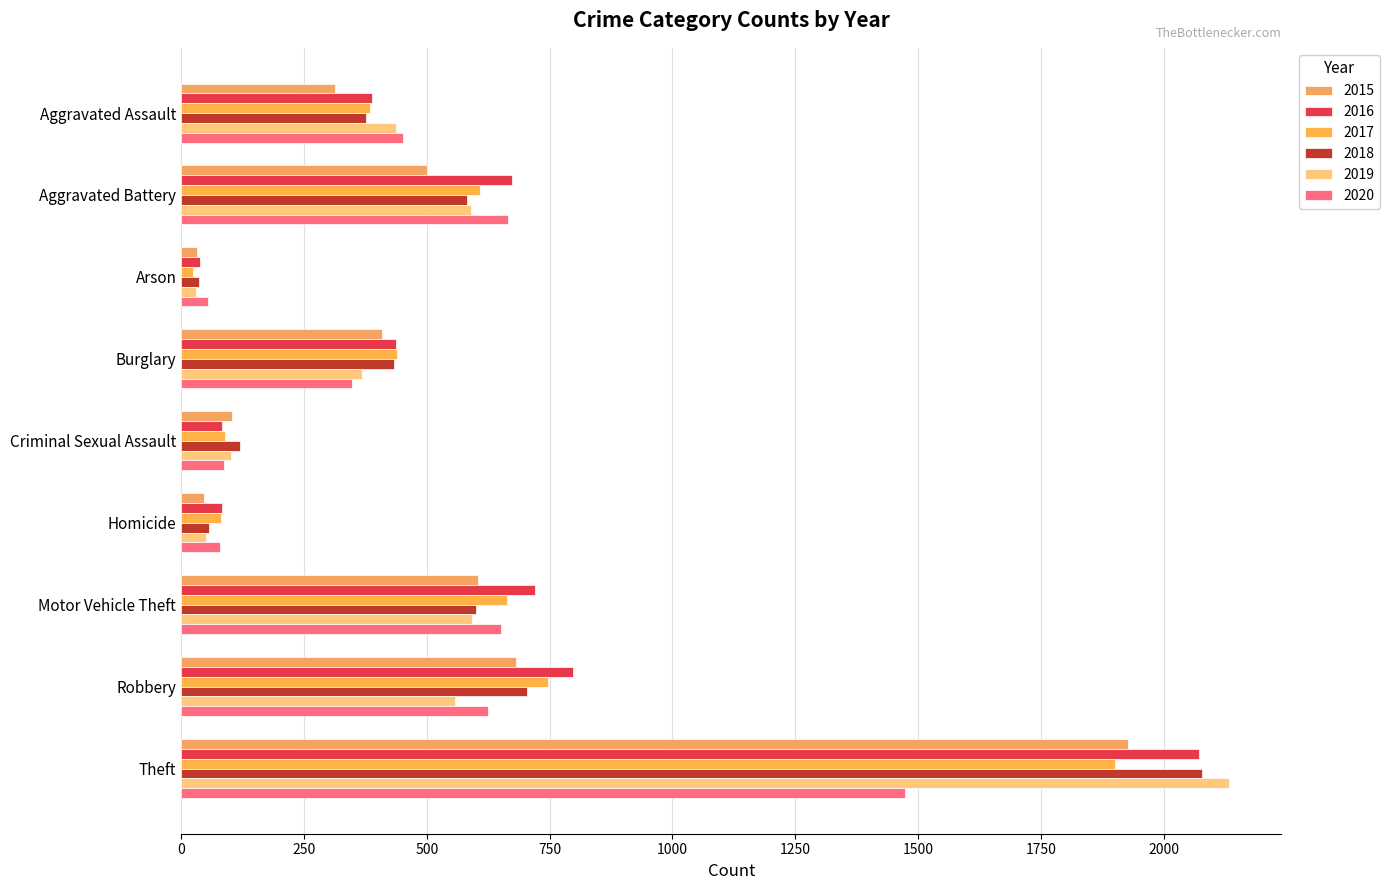

At which label does 2020 reach its minimum?

Arson